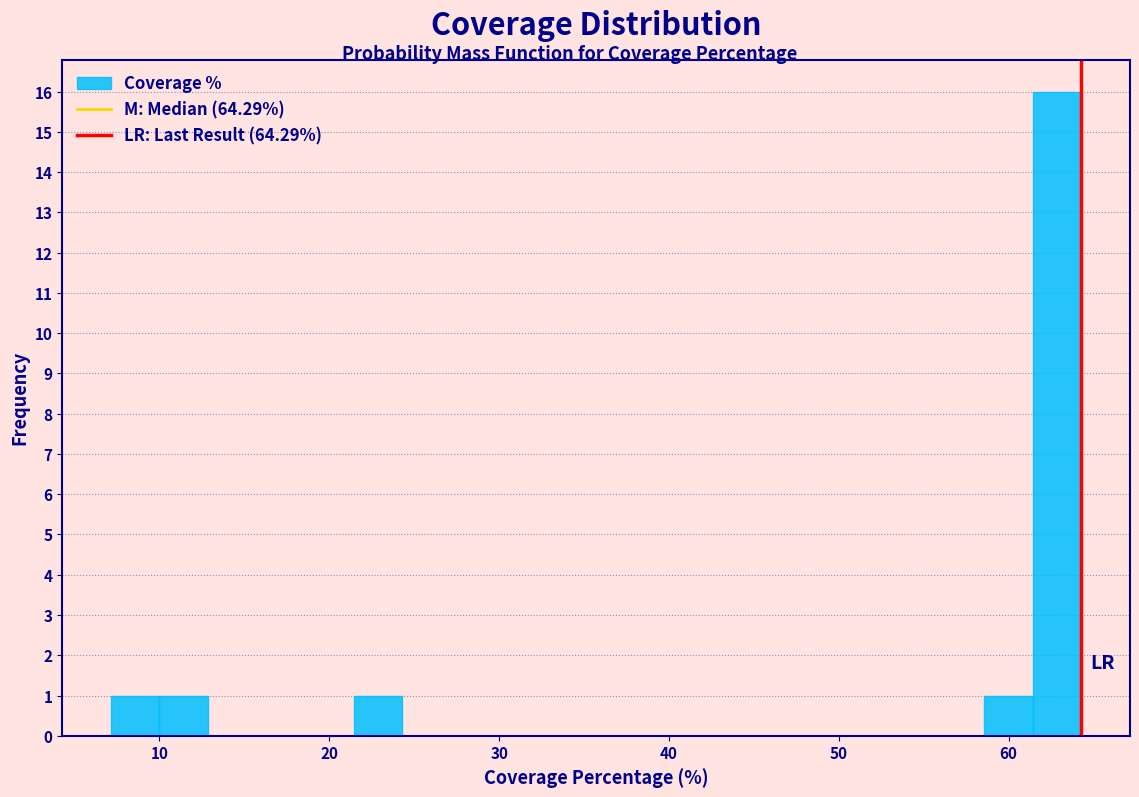

Around what value on the x-axis is the tallest bar? Give the approximate position of its centre, as read against the axis.

63